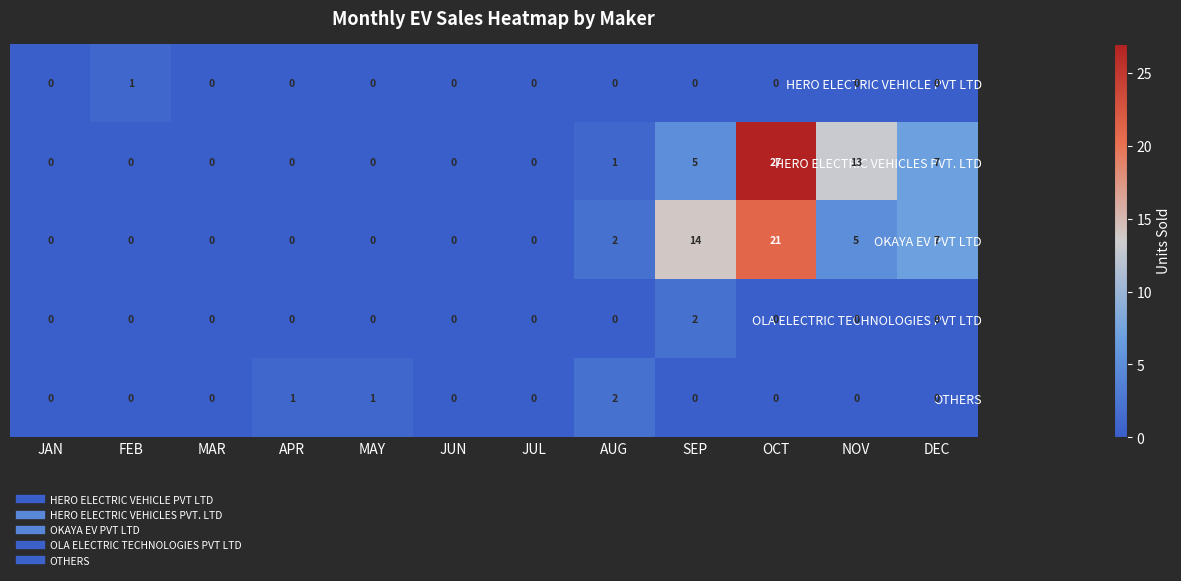

Which series has the largest total across all categories?

HERO ELECTRIC VEHICLES PVT. LTD